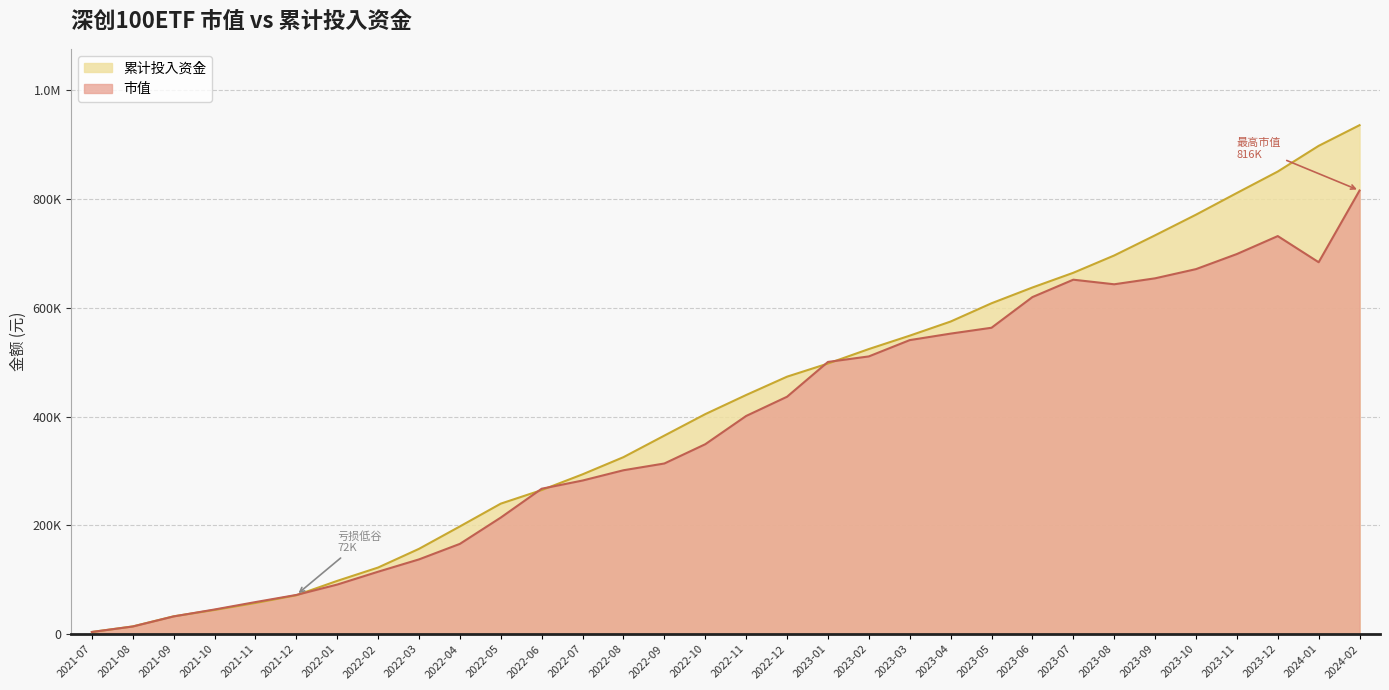

What is the smallest value displayed?

3952.0